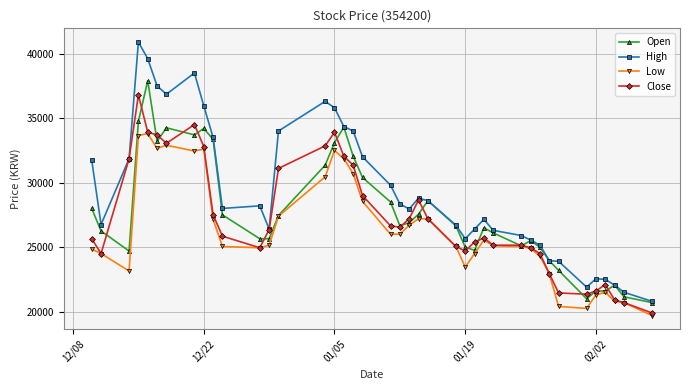

Which series has the largest total across all categories?

High